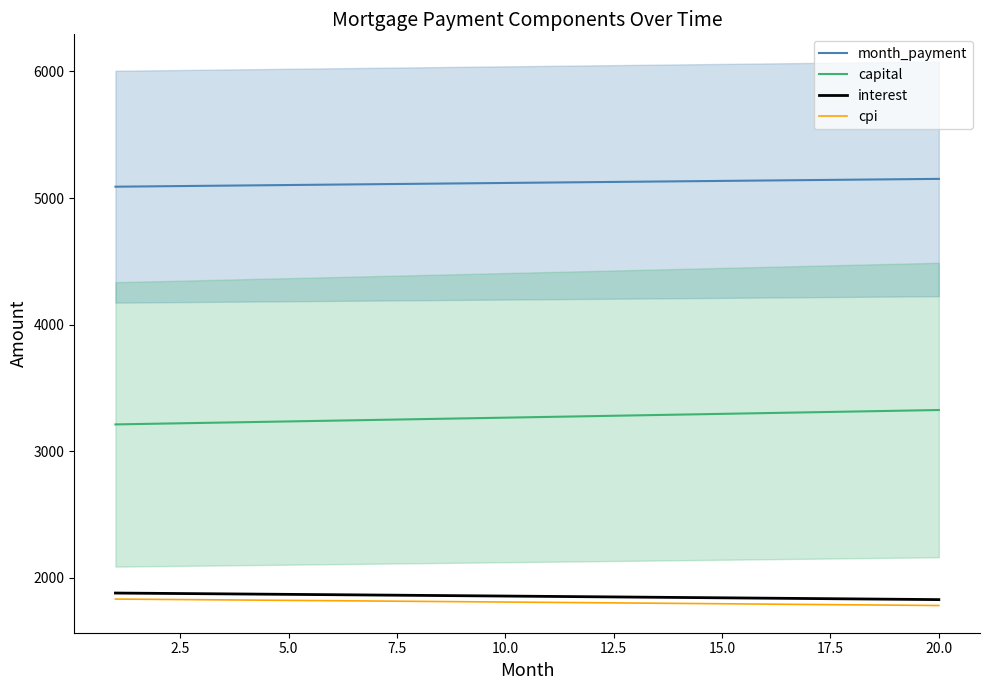

True or false: cpi and capital cross at least once.

False